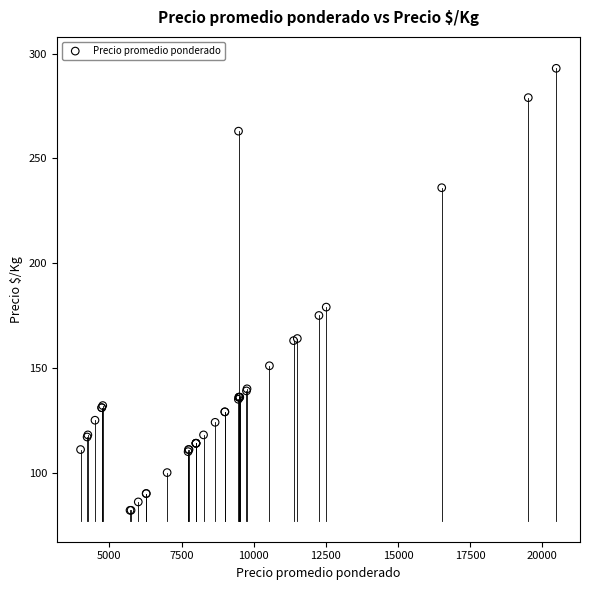

What Y value in the scatter plot is closest to 187?

179